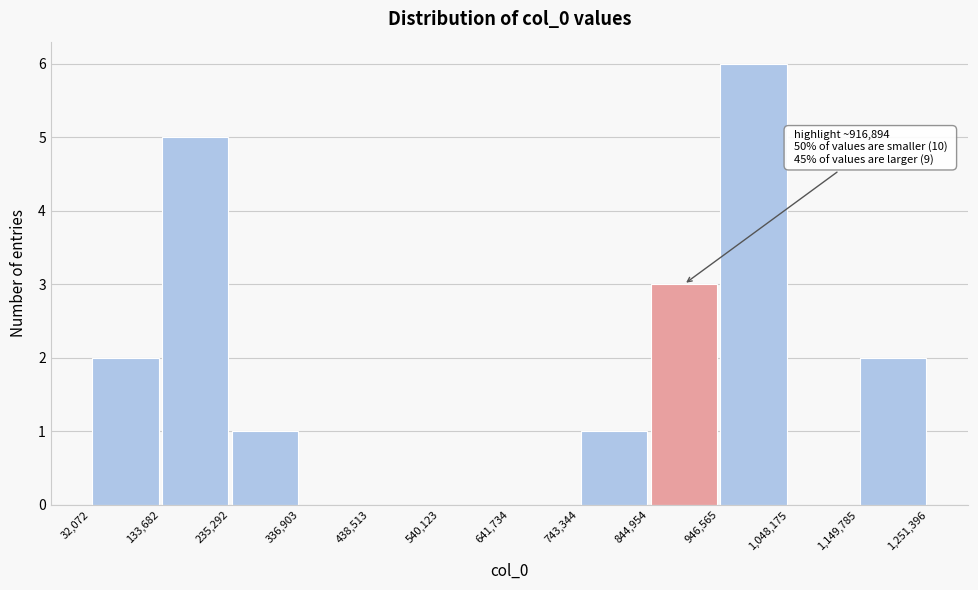

Which range on the x-axis has the tallest bar?

946,565 to 1,048,175